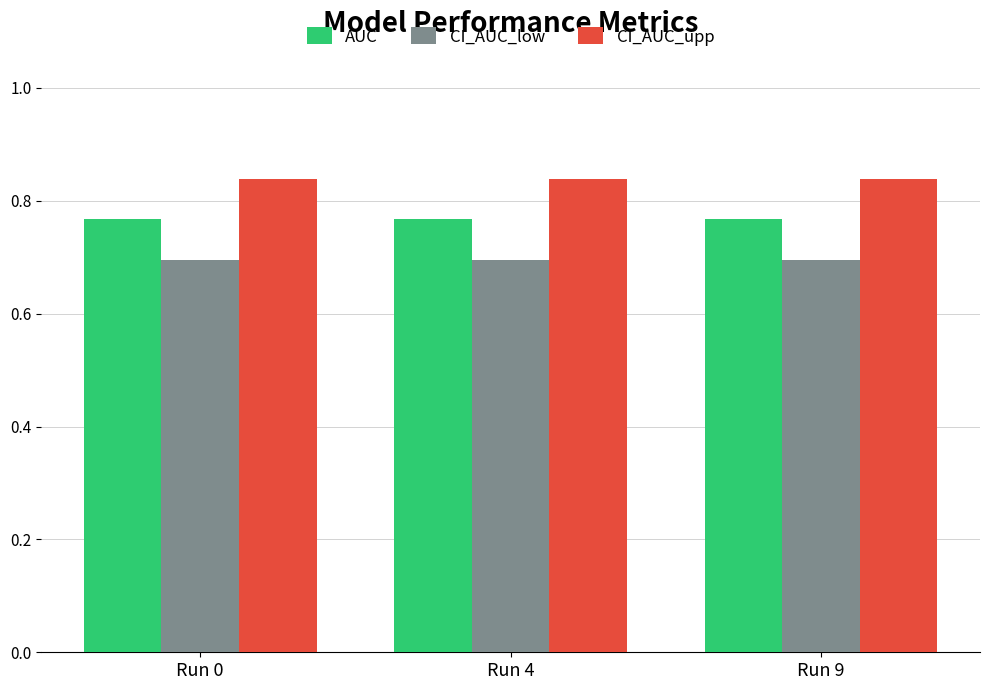

Rank the series by their maximum value, from lowest to highest.

CI_AUC_low, AUC, CI_AUC_upp